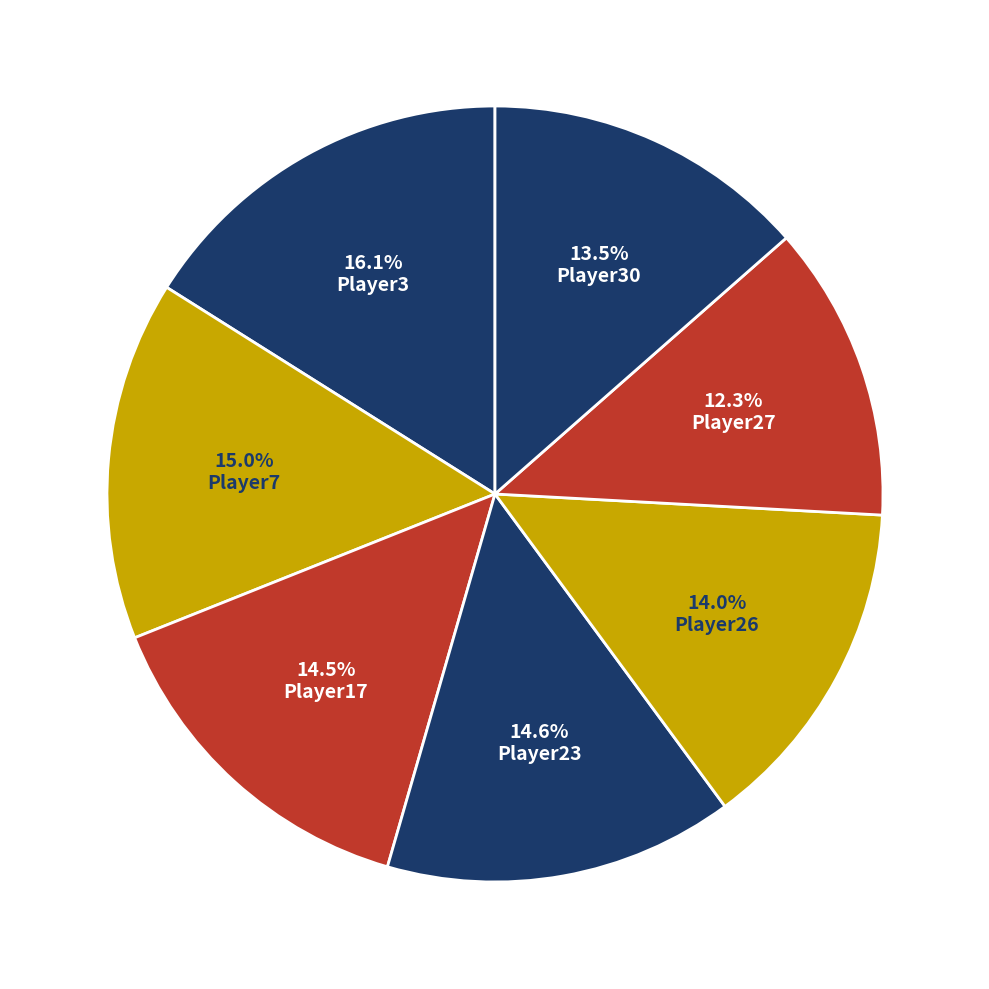

Count the number of slices in the pie.

7